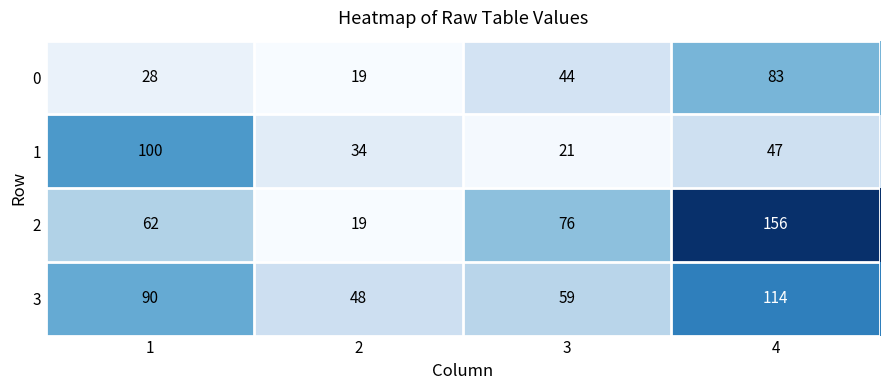

Which series changed the most between 3 and 4?

2